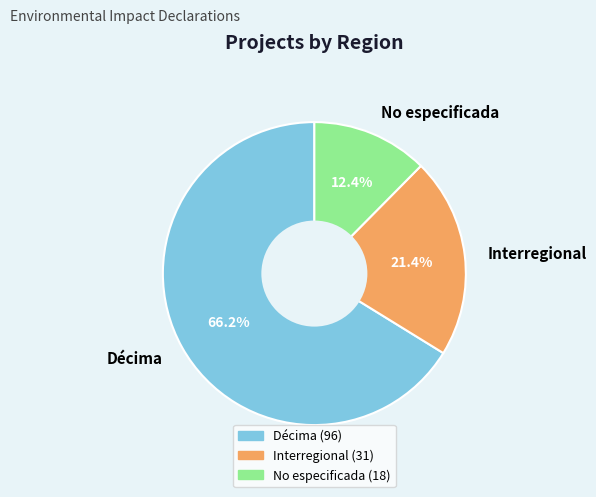

Does any single category account for the majority?

Yes